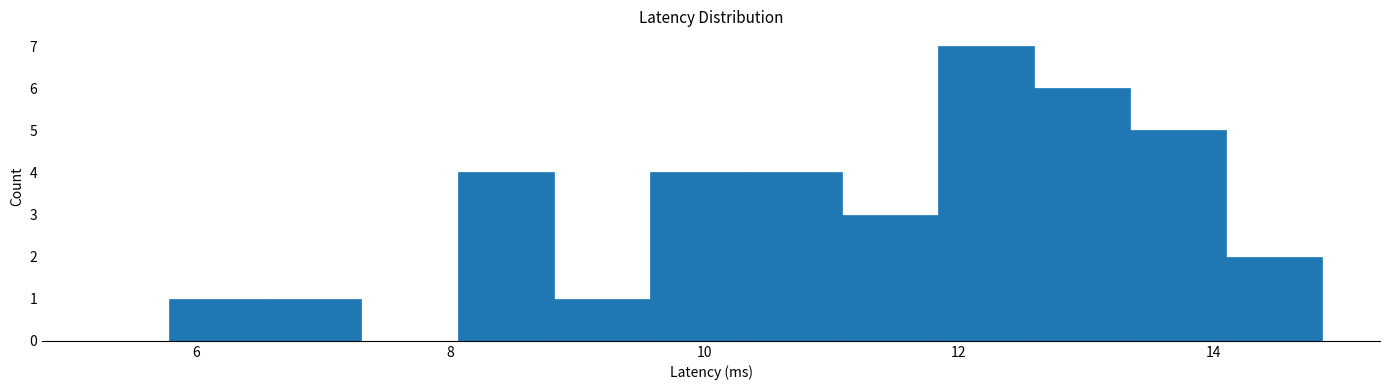

Read against the x-axis, roughly where is the centre of the tallest bar?

12.2